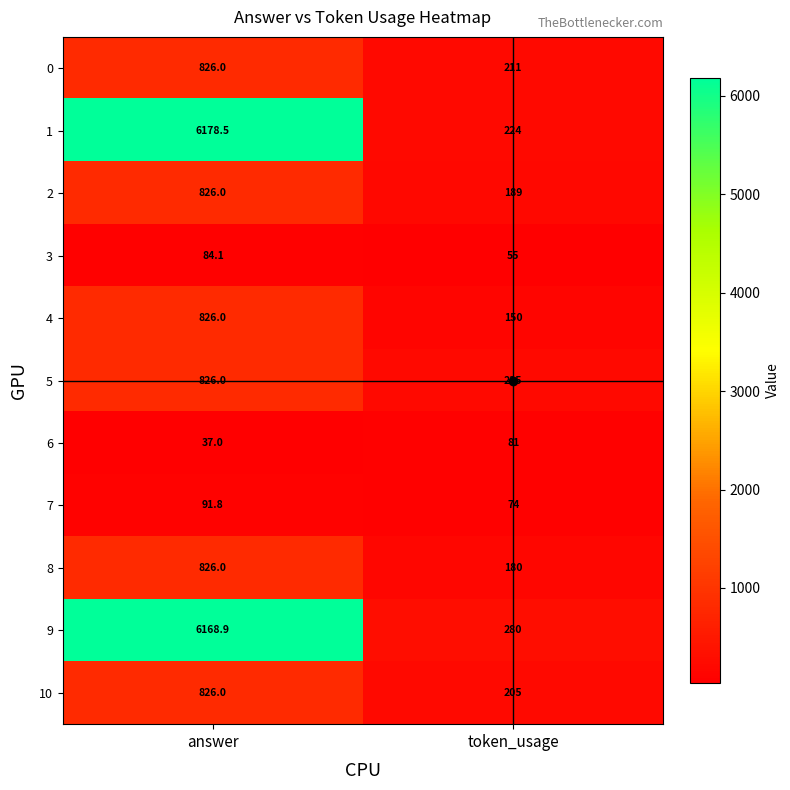

List the labels in order of 2 value, smallest first.

token_usage, answer